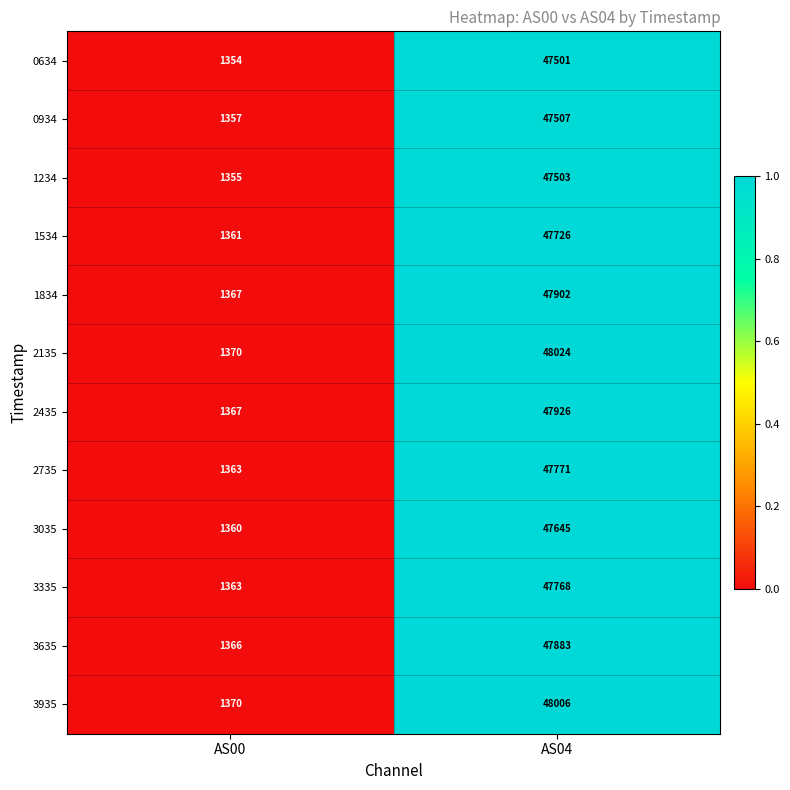

Reading right to left, extract all data points from this chart.

0634: 47501	1354
0934: 47507	1357
1234: 47503	1355
1534: 47726	1361
1834: 47902	1367
2135: 48024	1370
2435: 47926	1367
2735: 47771	1363
3035: 47645	1360
3335: 47768	1363
3635: 47883	1366
3935: 48006	1370